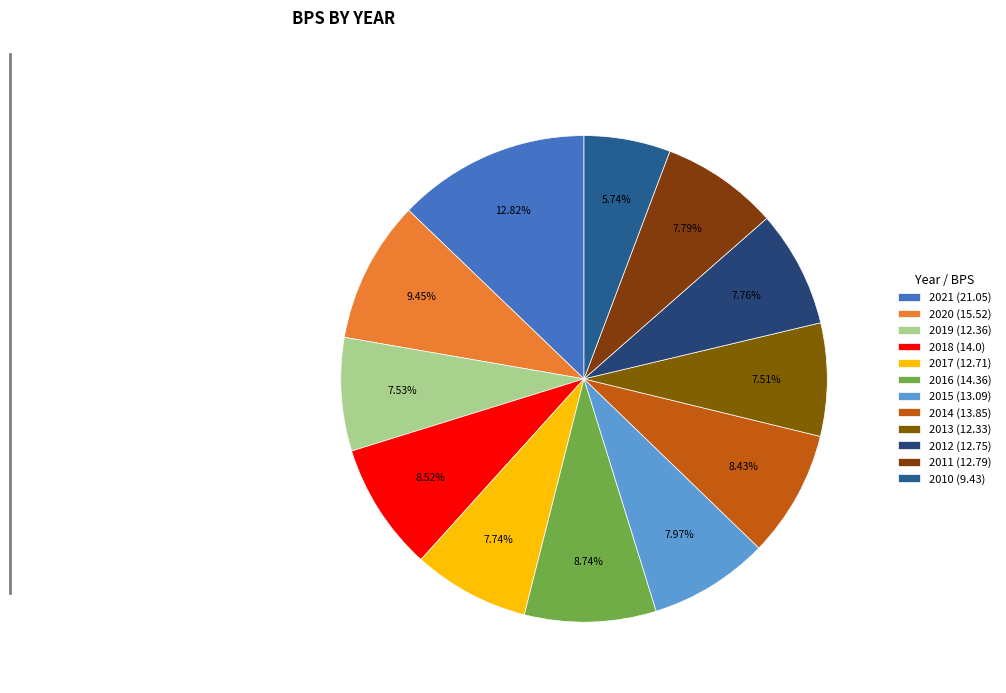

Is there any slice that represents more than half of the pie?

No